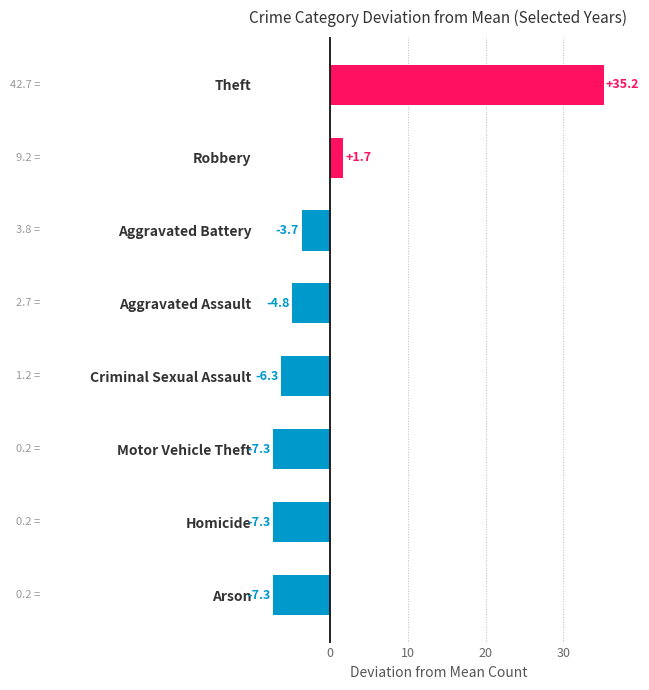

The value at Aggravated Assault is -4.8. True or false?

True